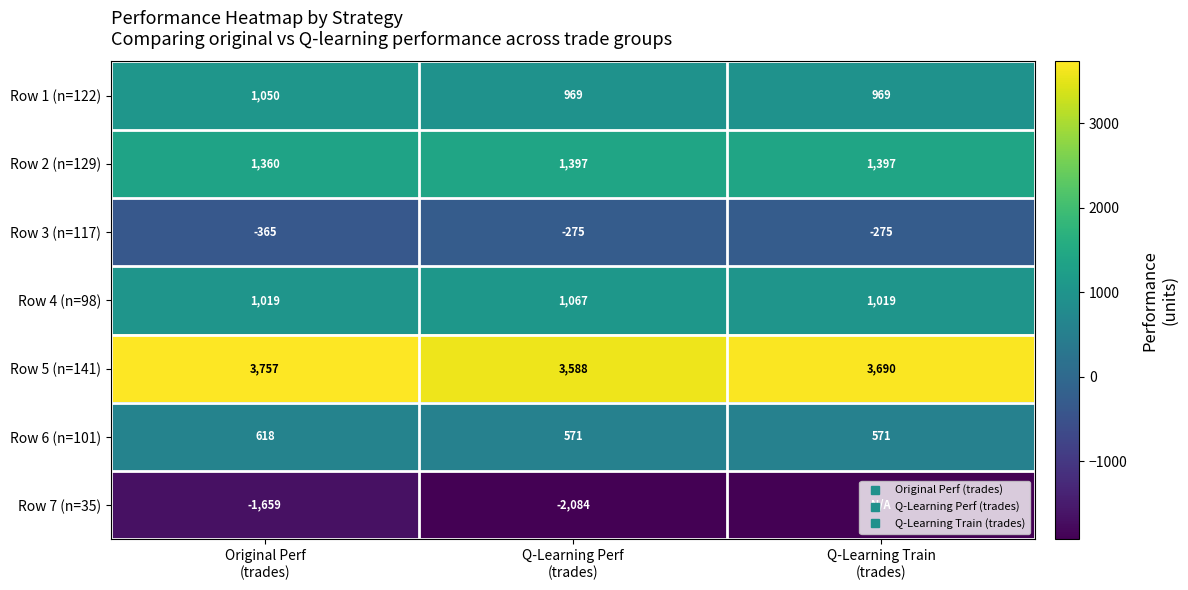

Which label corresponds to the smallest value in the chart?

Q-Learning Train
(trades)